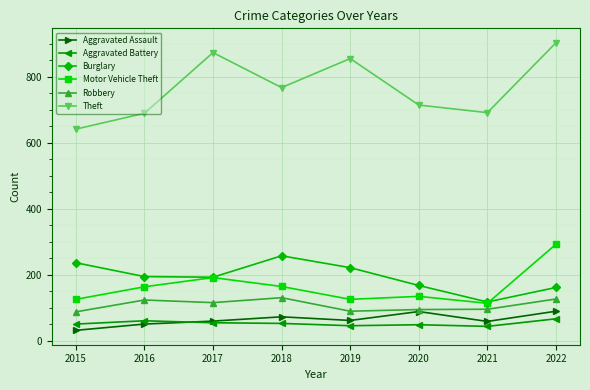

How many series are shown in this chart?

6